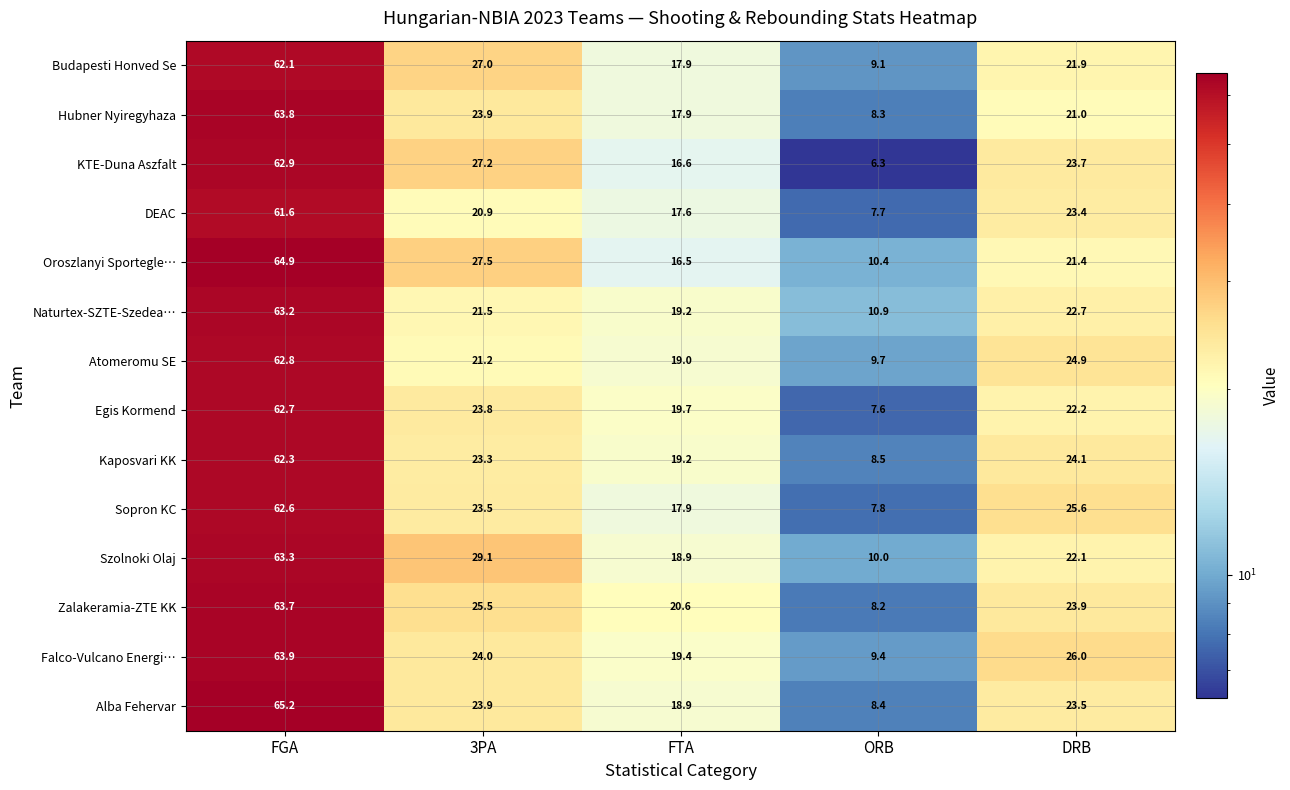

Count the number of data series in this chart.

14